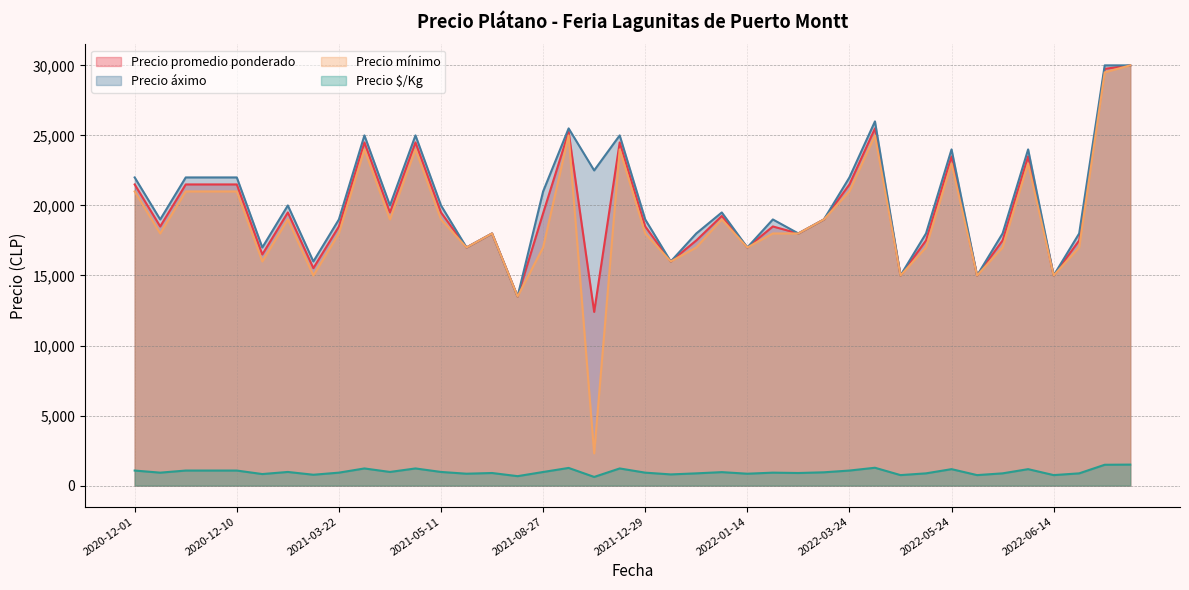

True or false: Precio mínimo has more than 2 interior local peaks.

True